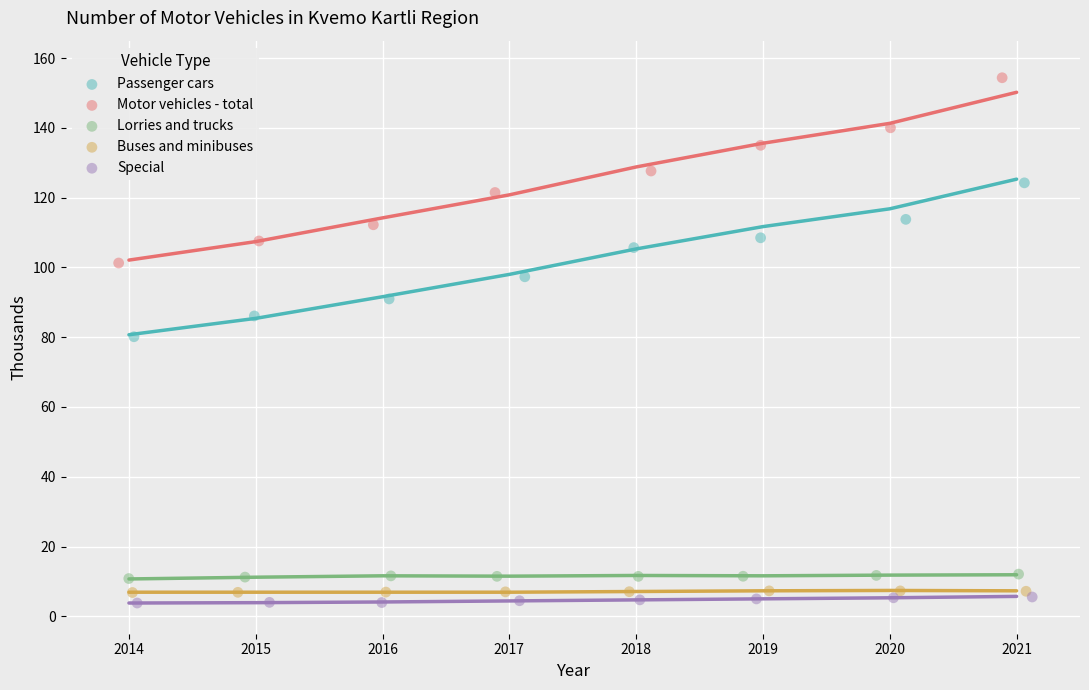

Which series contains the highest Y value?

Motor vehicles - total